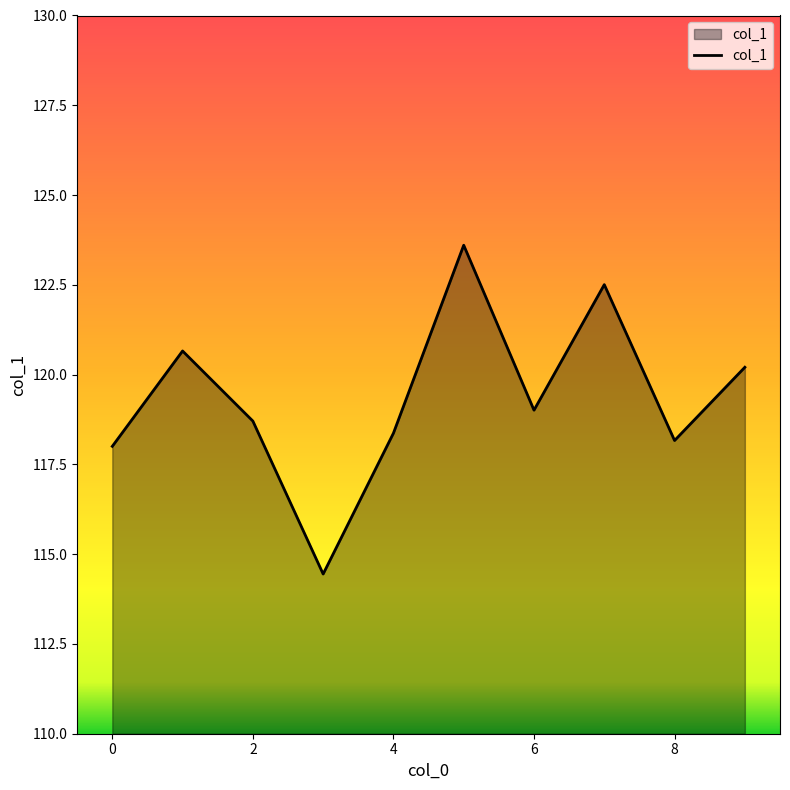

What is the difference between the maximum and minimum values?

9.2